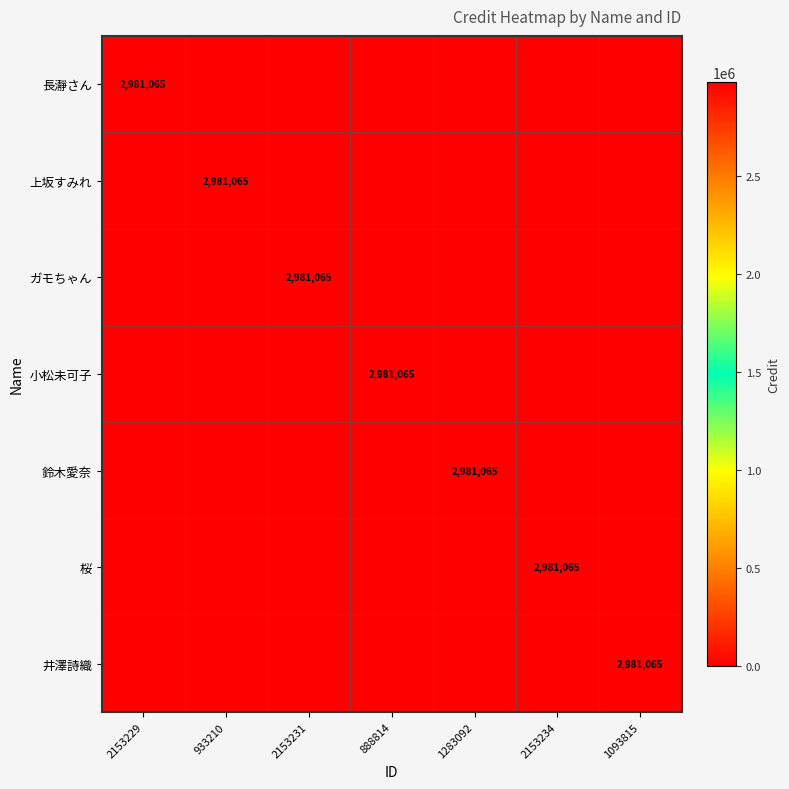

What is the difference between the highest and lowest values at 933210?

2981065